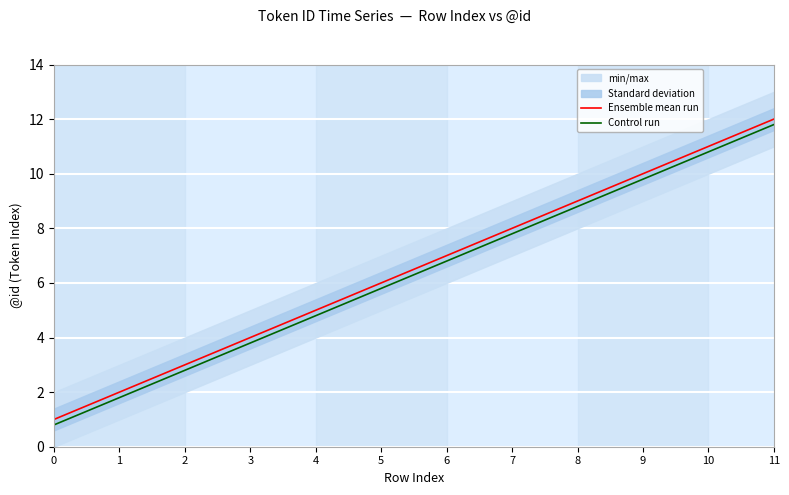

Which series has the largest range (max minus min)?

Ensemble mean run